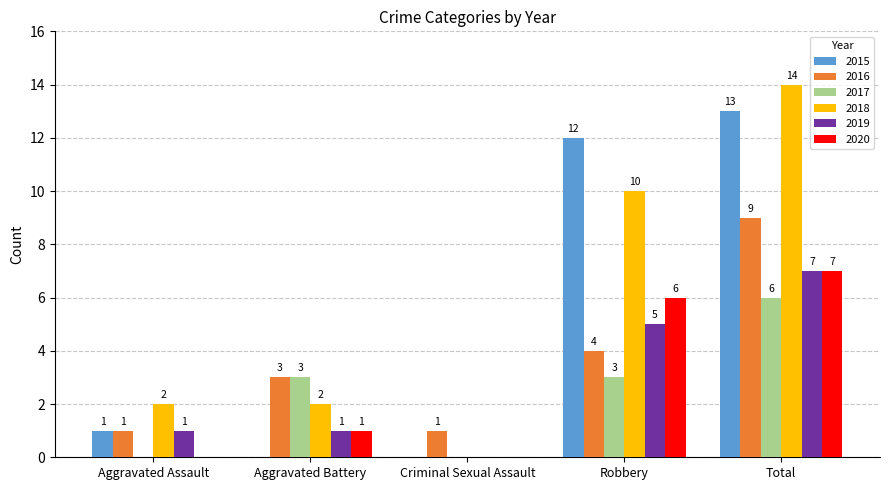

What is the average value of the 2019 series?

3